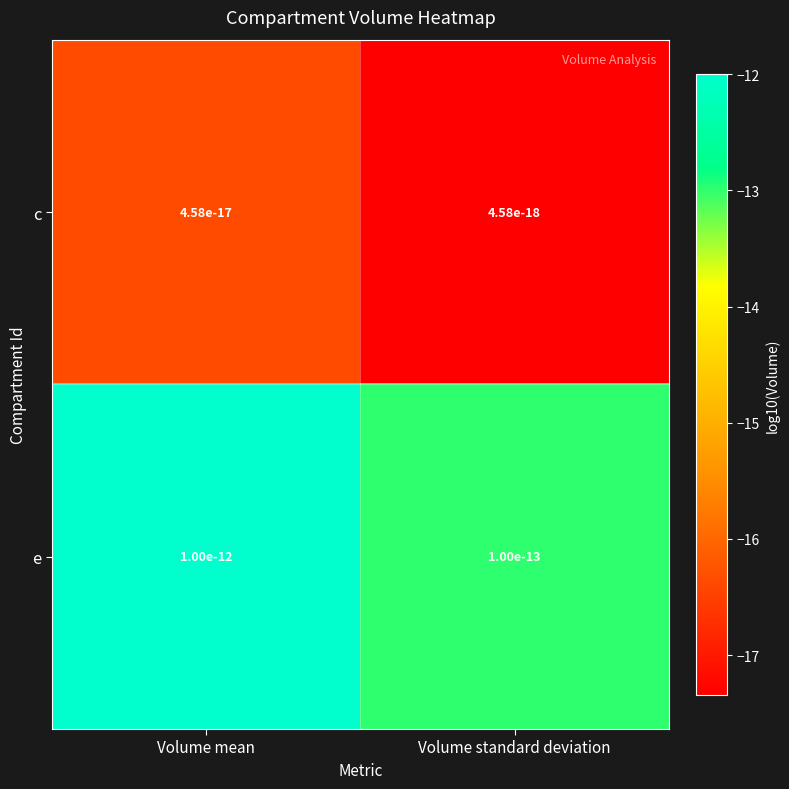

Count the c values in the range -17 to -16.

1